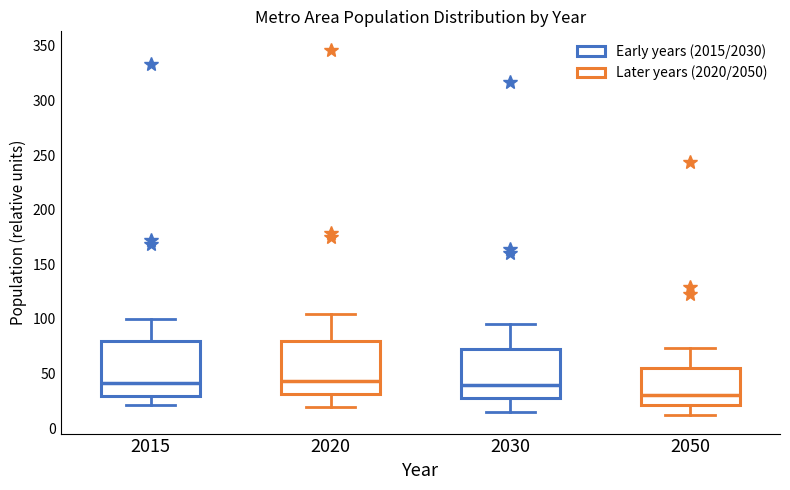

Reading left to right, transcribe this box plot: for each box, give where its median line is, the range the box spans, and where its two whiskers end, as read against the y-axis. The values are not printed on the chart, so give them approximately, as read against the axis.

2015: median 40, box 30 to 80, whiskers 20 to 100
2020: median 45, box 30 to 80, whiskers 20 to 105
2030: median 40, box 30 to 70, whiskers 15 to 95
2050: median 30, box 20 to 55, whiskers 10 to 75